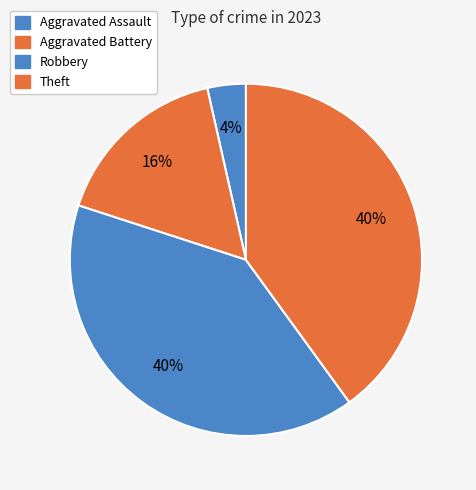

To the nearest percent, what percentage of the pie is Aggravated Assault?

4%